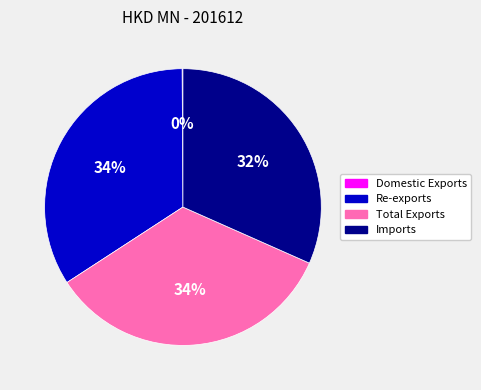

To the nearest percent, what is the average slice percentage?

25%